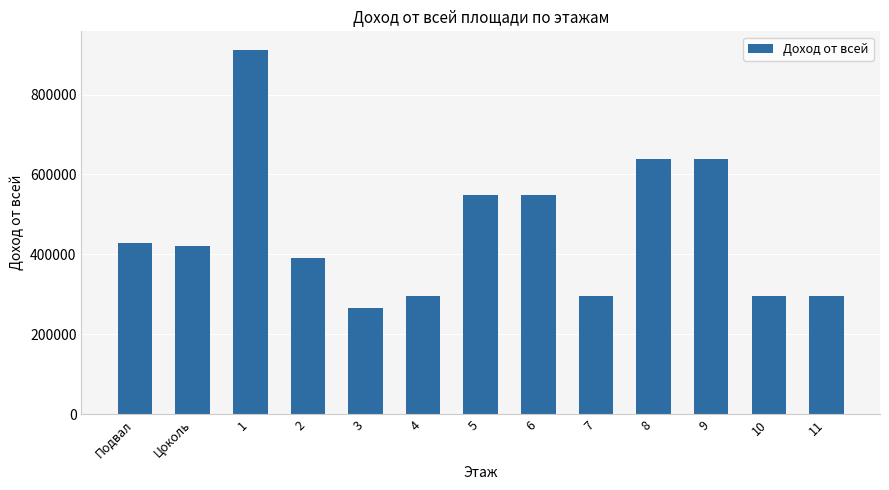

What is the label of the 8th bar from the right?

4